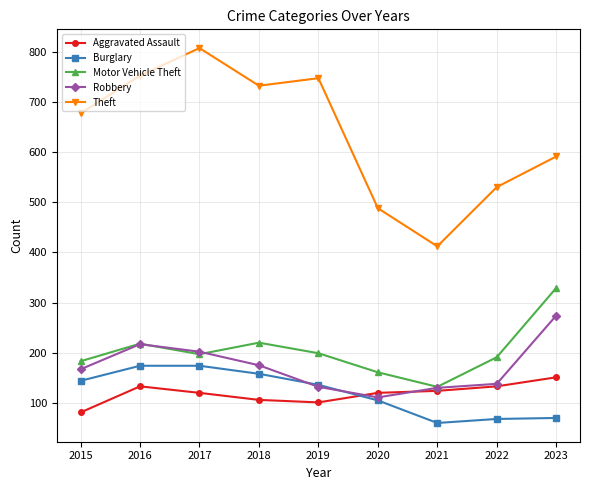

True or false: Theft has more than 0 points higher than both neighbors.

True